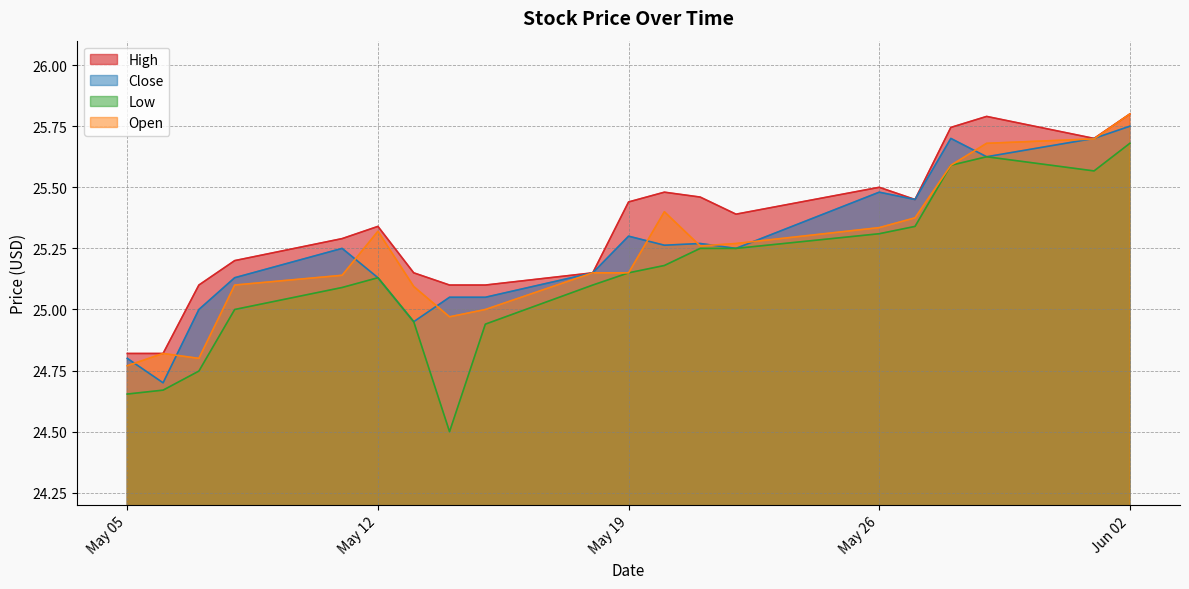

Reading left to right, transcribe all the data shown in this chart.

High: 24.8	24.8	25.1	25.2	25.3	25.3	25.1	25.1	25.1	25.1	25.4	25.5	25.5	25.4	25.5	25.5	25.7	25.8	25.7	25.8
Close: 24.8	24.7	25.0	25.1	25.2	25.1	25.0	25.0	25.0	25.1	25.3	25.3	25.3	25.2	25.5	25.5	25.7	25.6	25.7	25.8
Low: 24.7	24.7	24.7	25.0	25.1	25.1	25.0	24.5	24.9	25.1	25.1	25.2	25.2	25.2	25.3	25.3	25.6	25.6	25.6	25.7
Open: 24.8	24.8	24.8	25.1	25.1	25.3	25.1	25.0	25.0	25.1	25.1	25.4	25.3	25.3	25.3	25.4	25.6	25.7	25.7	25.8